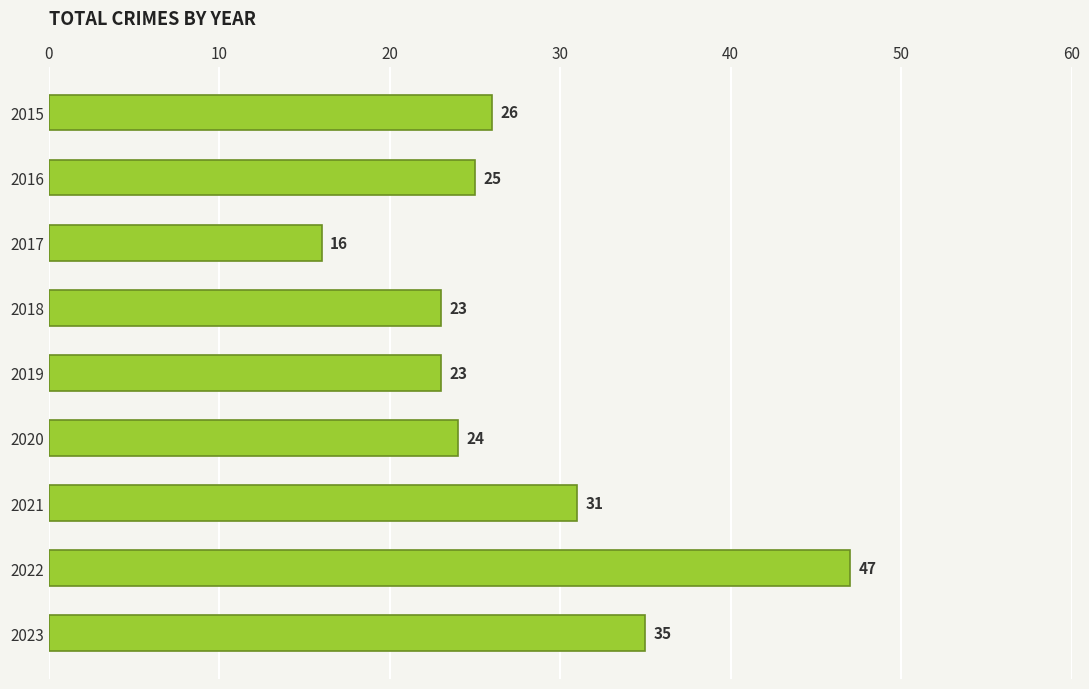

What is the sum of all values?

250